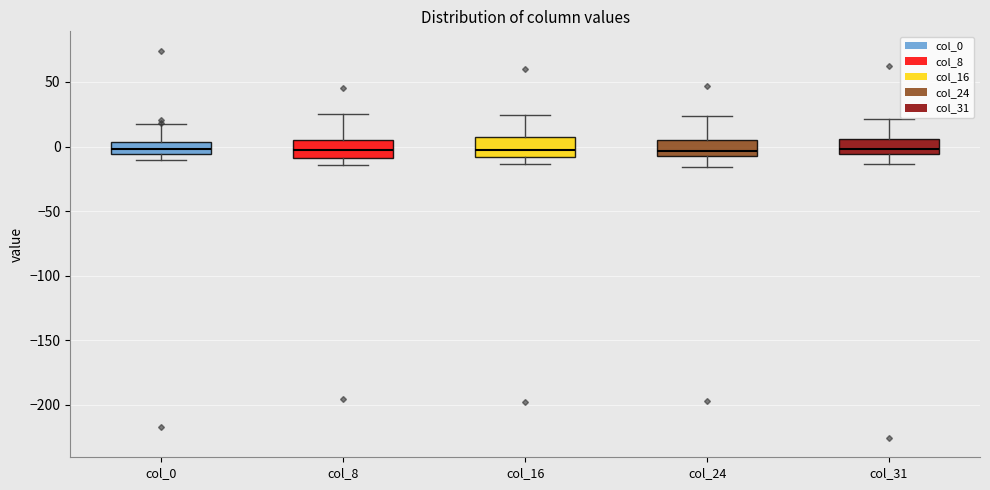

Reading left to right, transcribe this box plot: for each box, give where its median line is, the range the box spans, and where its two whiskers end, as read against the y-axis. The values are not printed on the chart, so give them approximately, as read against the axis.

col_0: median 0, box -5 to 5, whiskers -10 to 15
col_8: median 0, box -10 to 5, whiskers -15 to 25
col_16: median -5, box -10 to 10, whiskers -15 to 25
col_24: median -5 (just above the box's lower edge), box -5 to 5, whiskers -15 to 25
col_31: median 0, box -5 to 5, whiskers -15 to 20